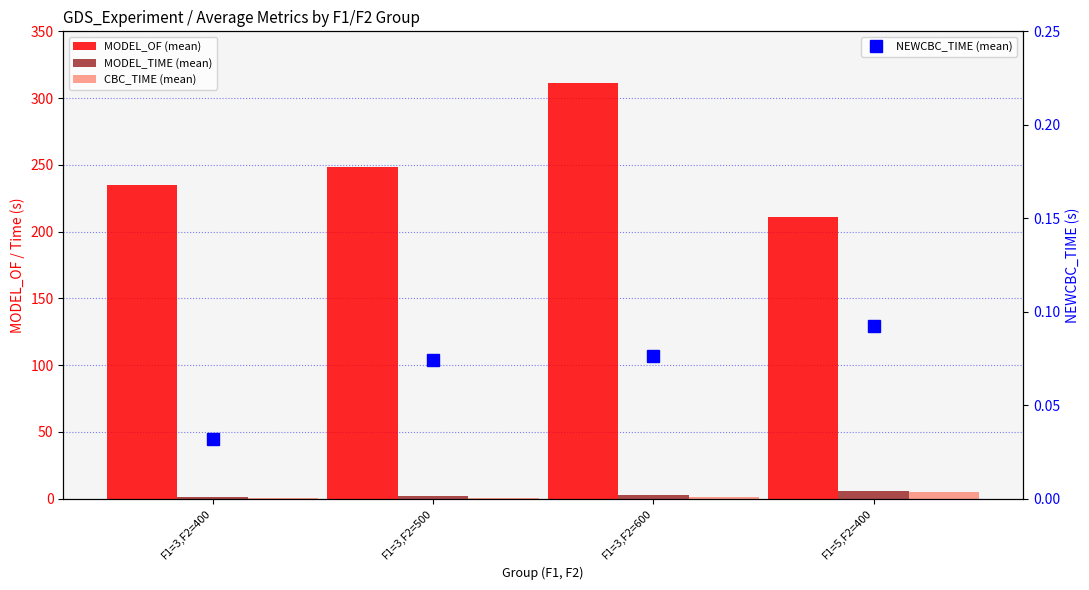

Is it true that NEWCBC_TIME (mean) equals 0.2 at F1=5,F2=400?

False